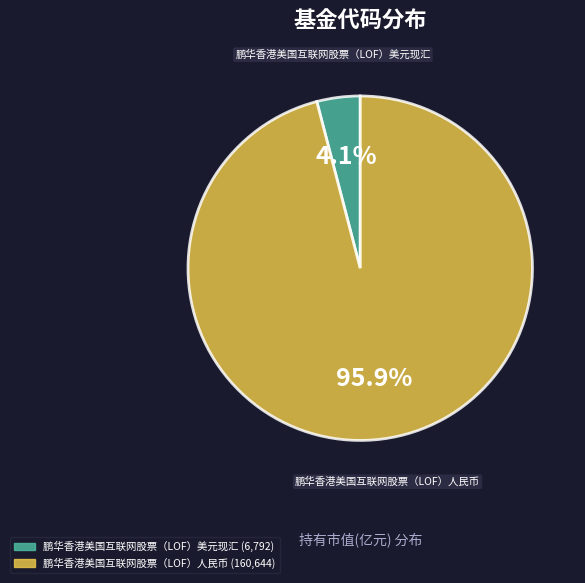

What is the majority slice?

鹏华香港美国互联网股票（LOF）人民币